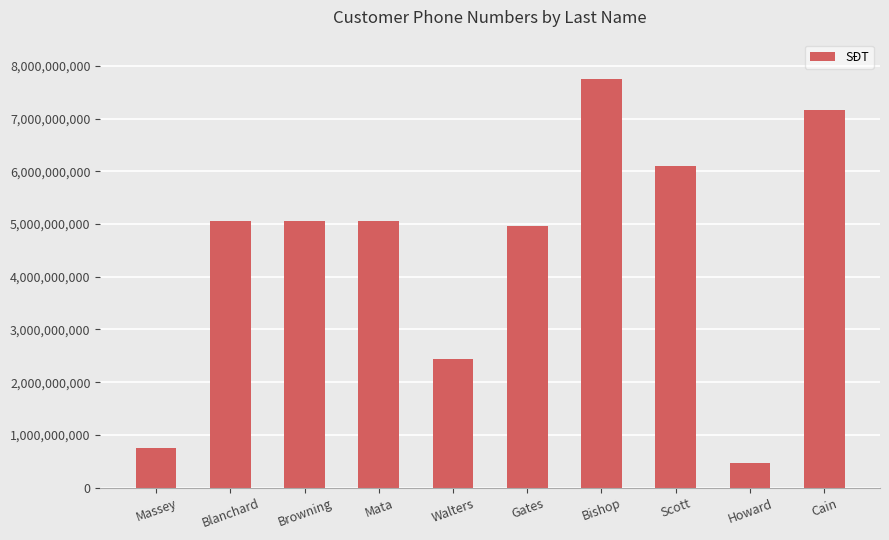

What is the label of the 9th bar from the right?

Blanchard